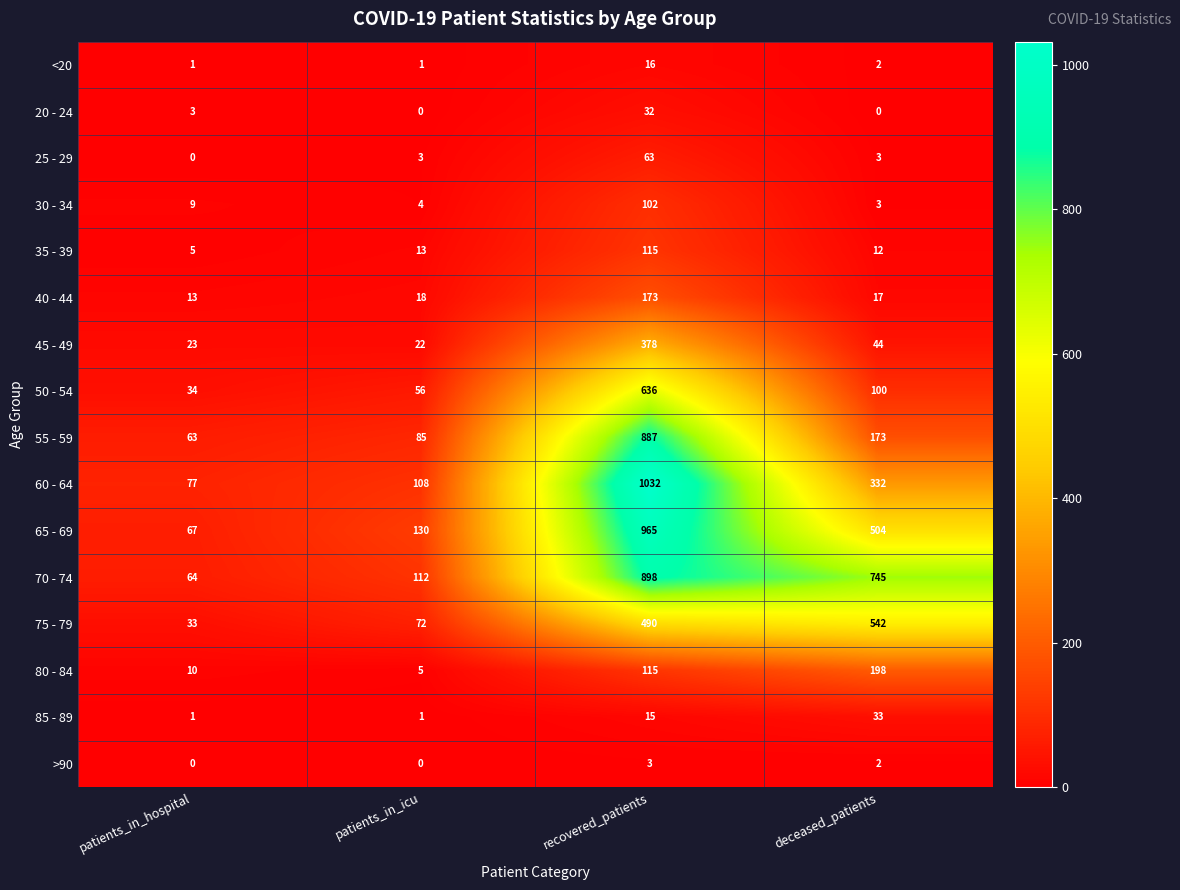

At which category is the sum across all series the highest?

recovered_patients